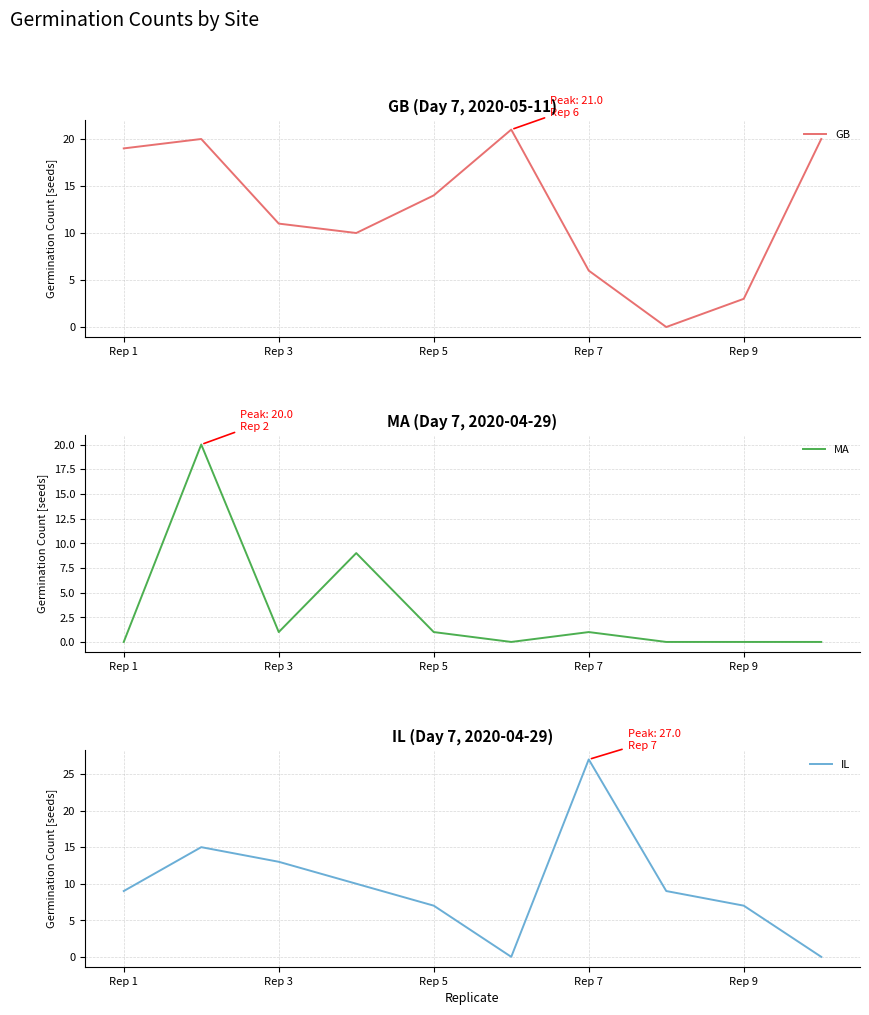

Which series has the widest spread of values?

IL